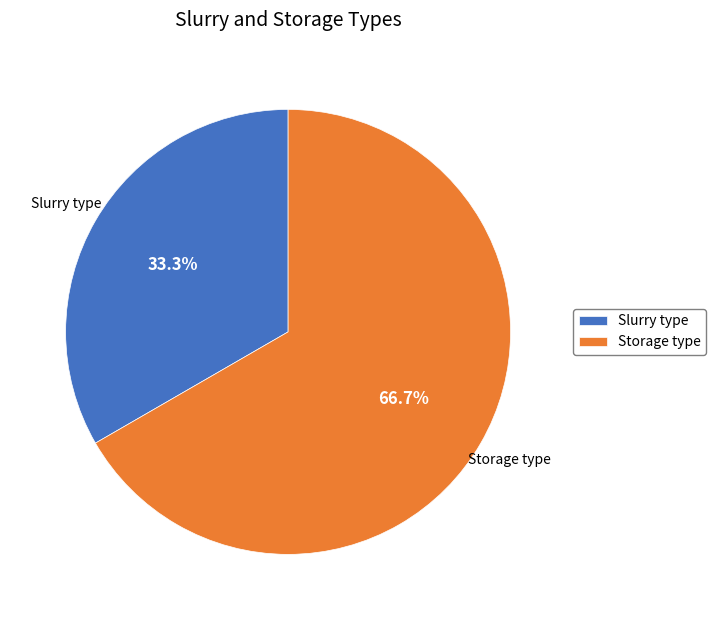

True or false: Storage type accounts for 75% of the total.

False